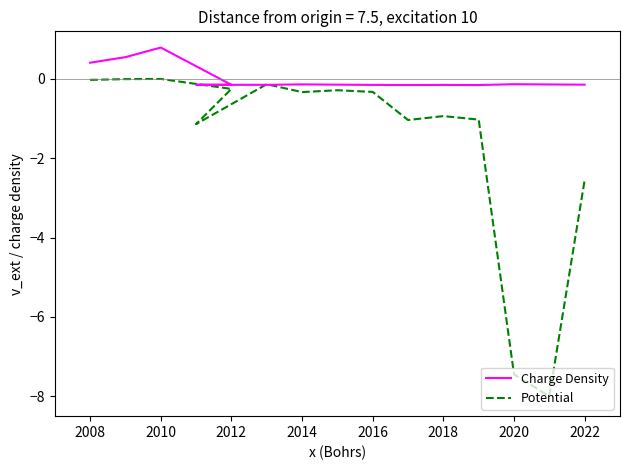

Which category has the highest value in the Potential series?

2010